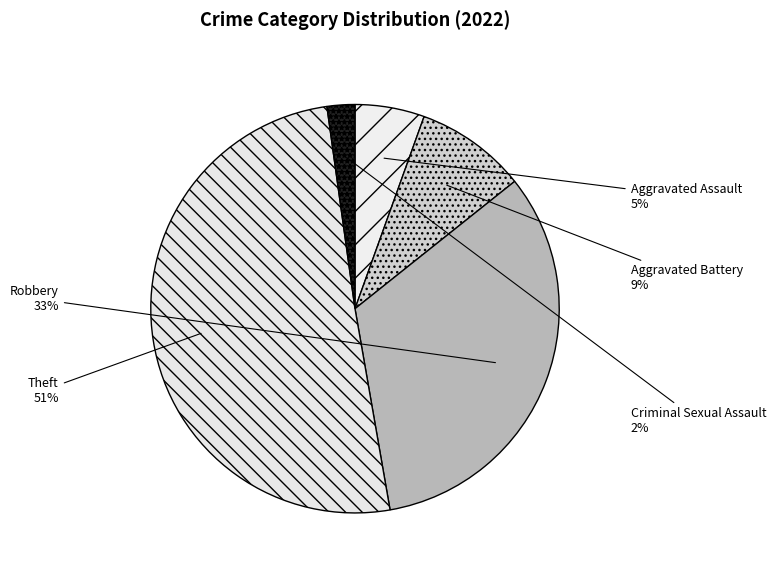

Rank the categories by value from highest to lowest.

Theft, Robbery, Aggravated Battery, Aggravated Assault, Criminal Sexual Assault